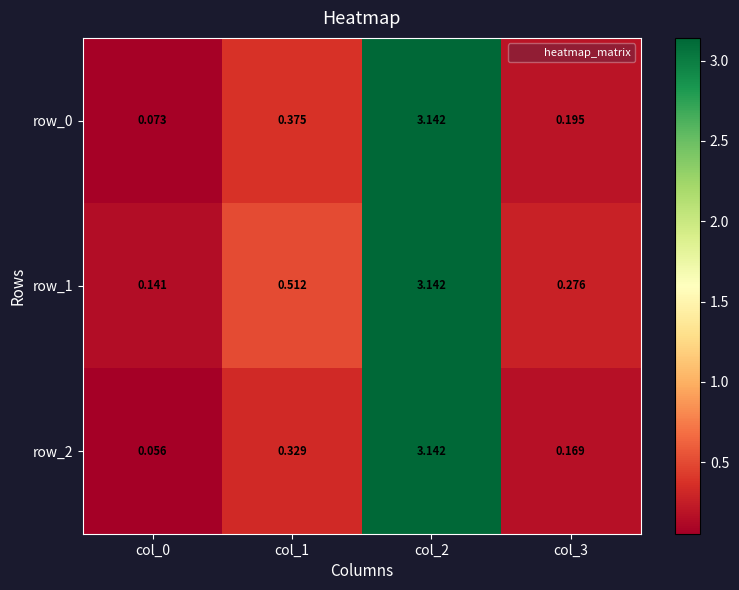

Is the value of row_2 at col_3 greater than the value of row_1 at col_1?

No